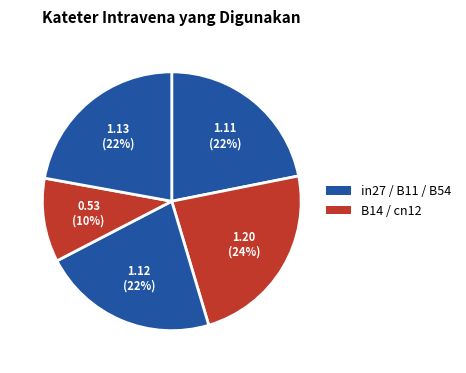

Count the number of slices in the pie.

5